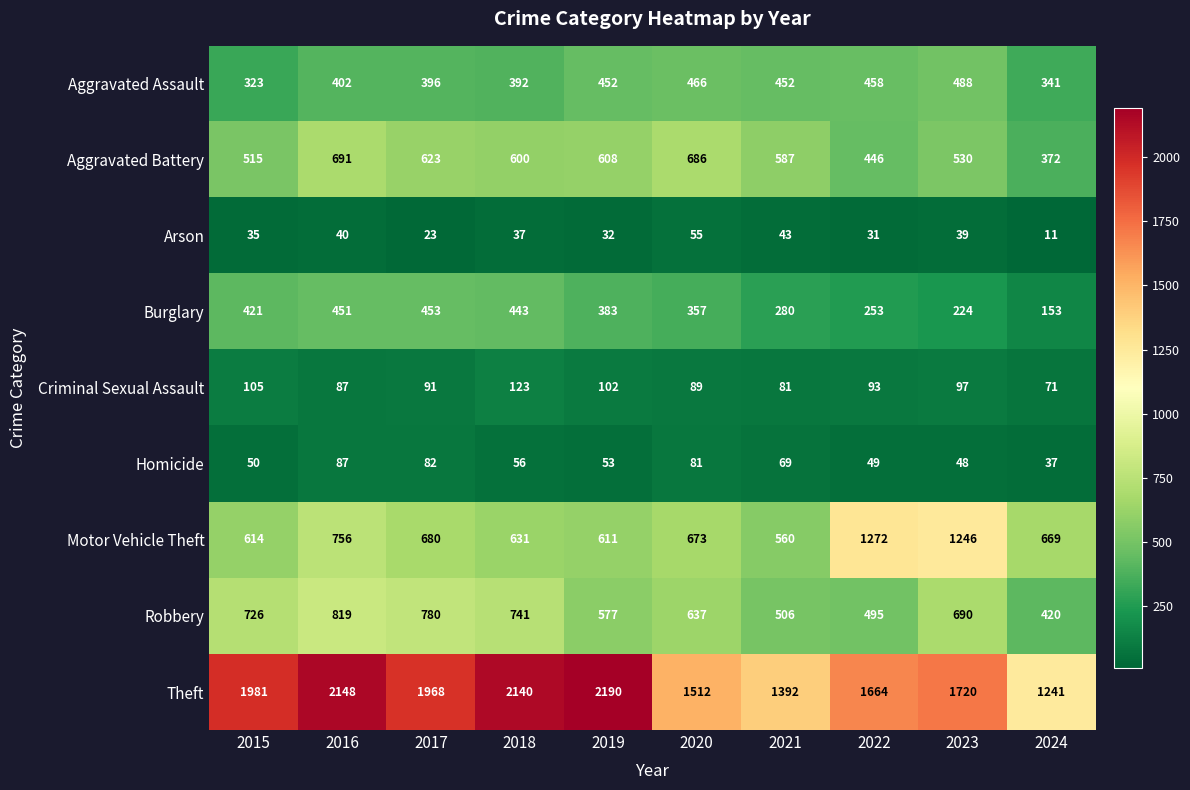

True or false: Motor Vehicle Theft has a value of 560 at 2021.

True